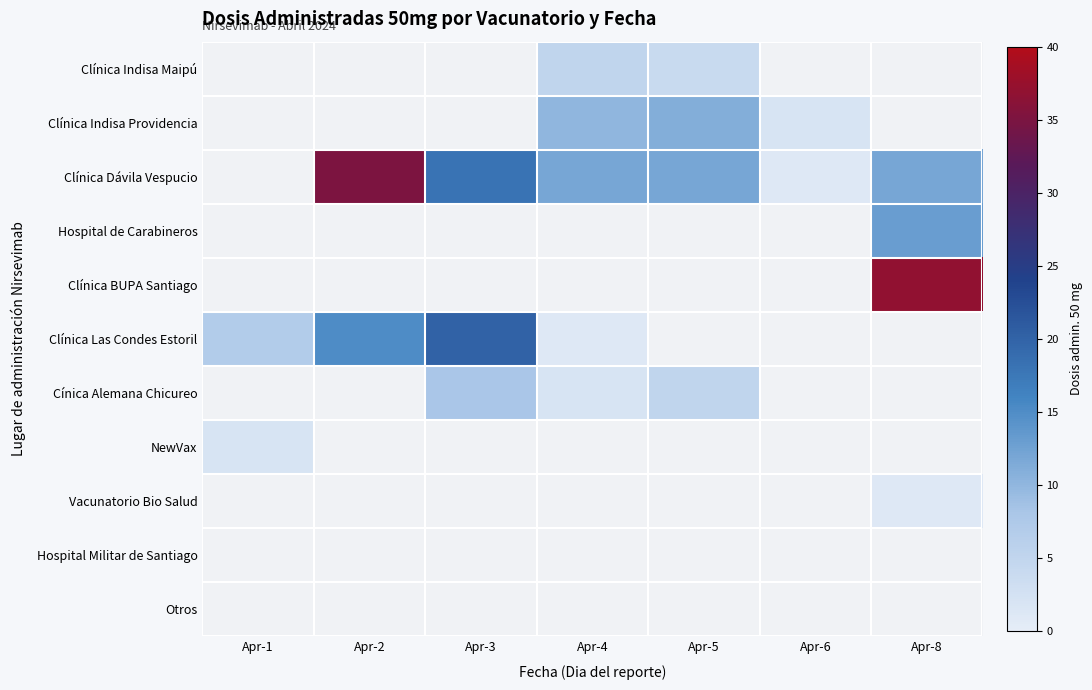

What is the maximum value shown in the chart?

37.0